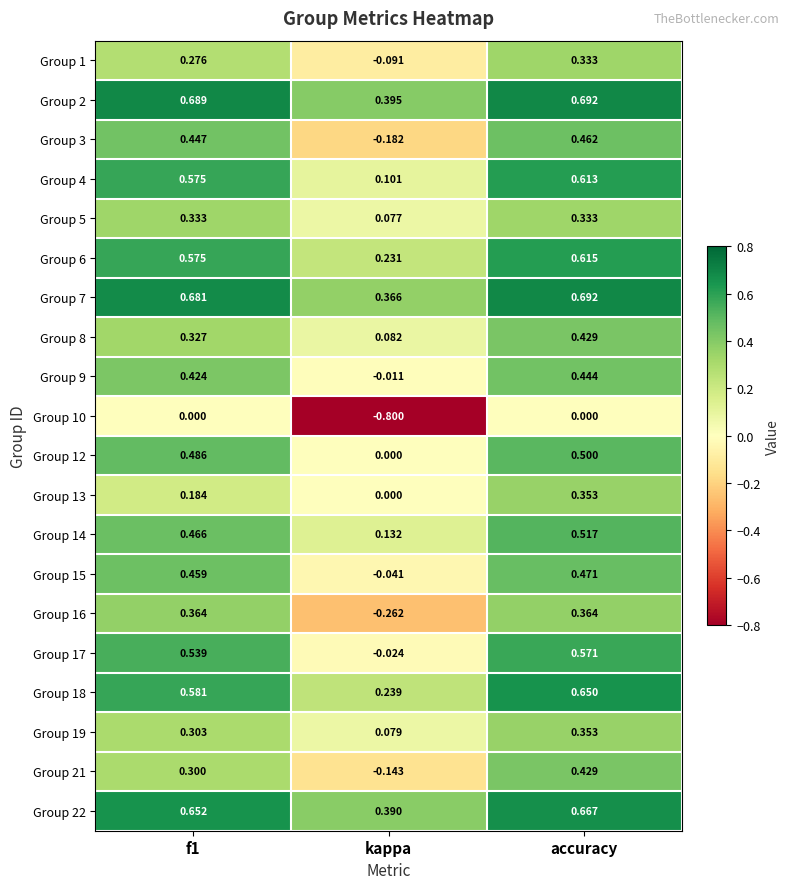

At which category is the sum across all series the highest?

accuracy